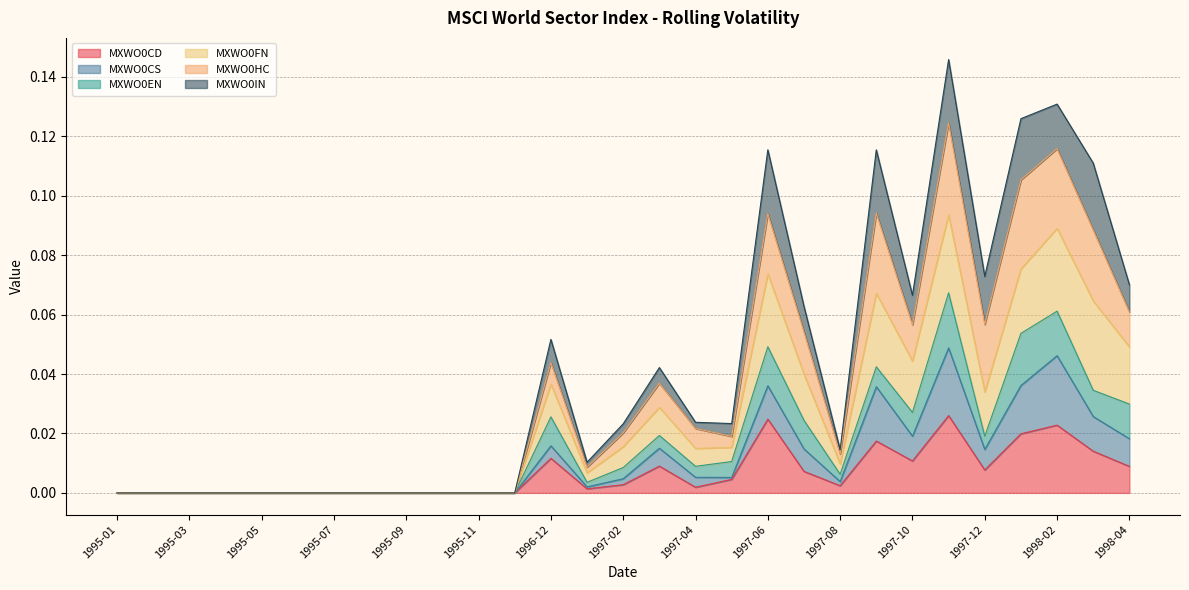

What is the label of the 2nd point from the left?

1995-02